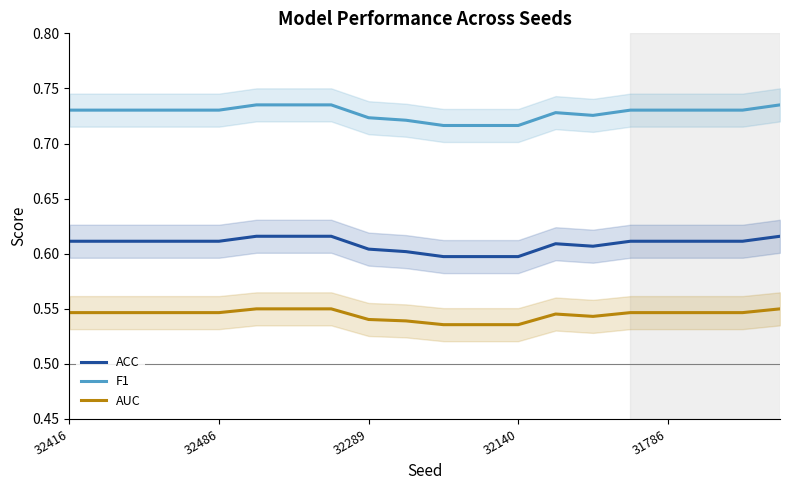

How many distinct data groups are displayed?

3